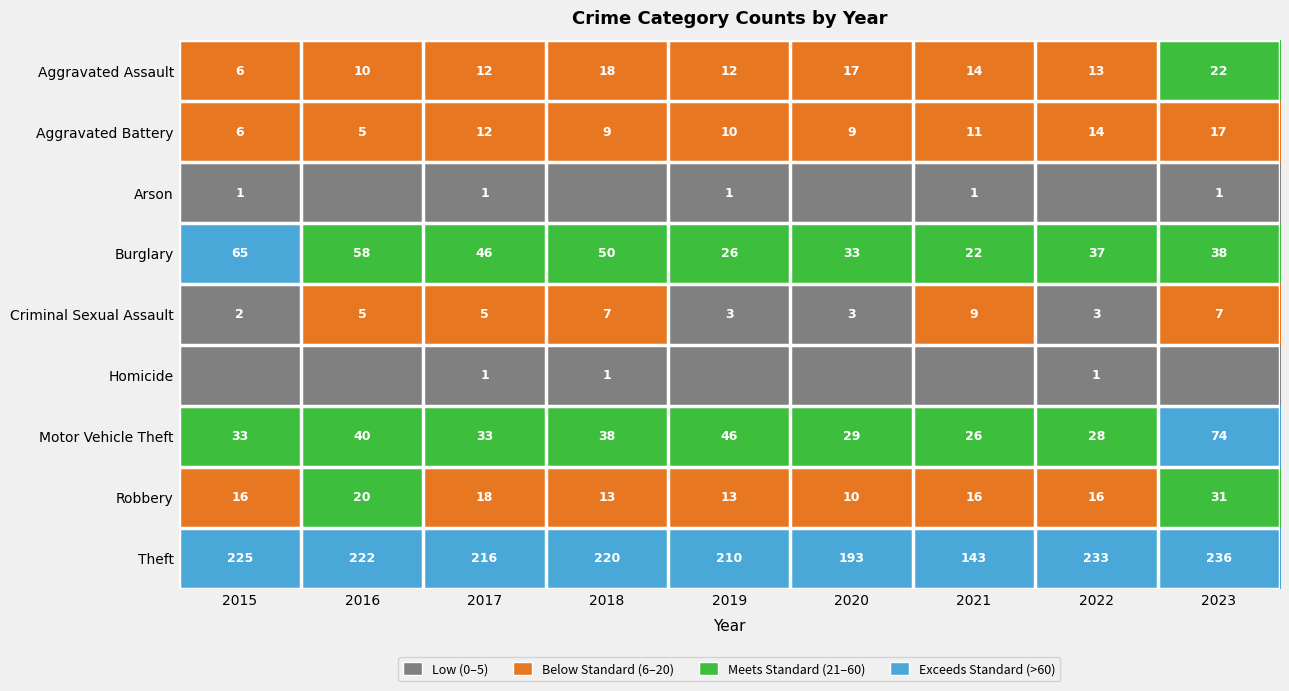

What is the difference between the second highest and minimum values in the Theft series?

90